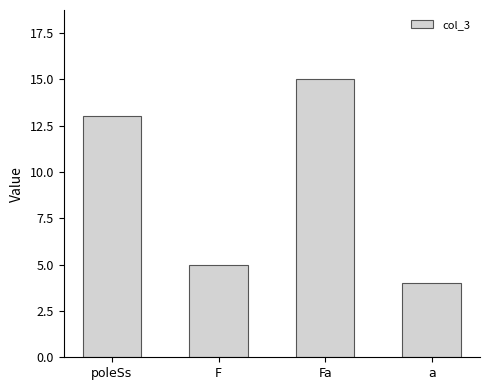

What is the difference between the maximum and minimum values?

11